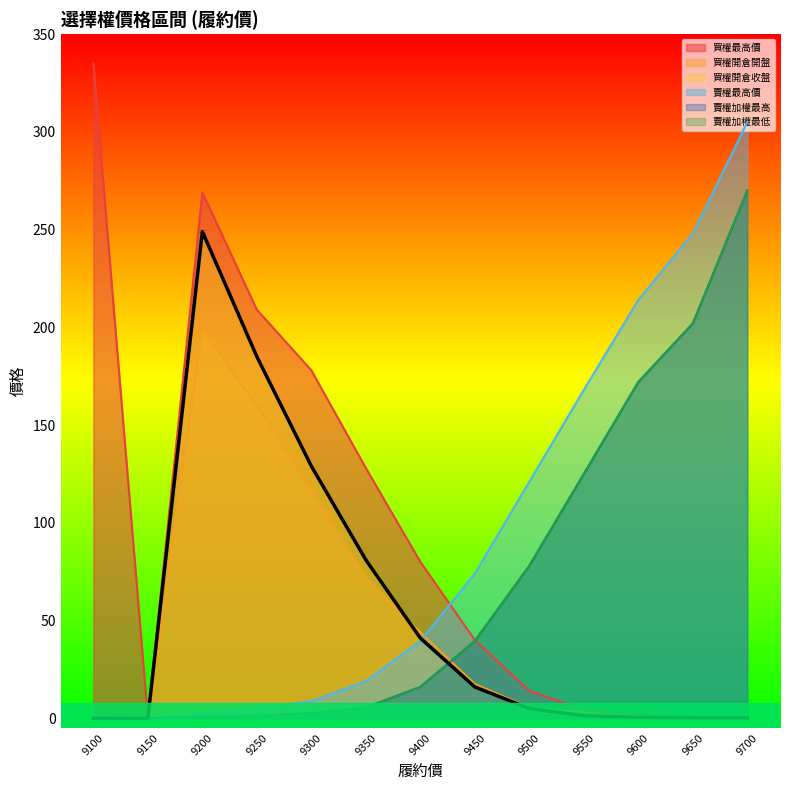

What is the sum of the 買權開倉開盤 values at 9300 and 9450?

134.5